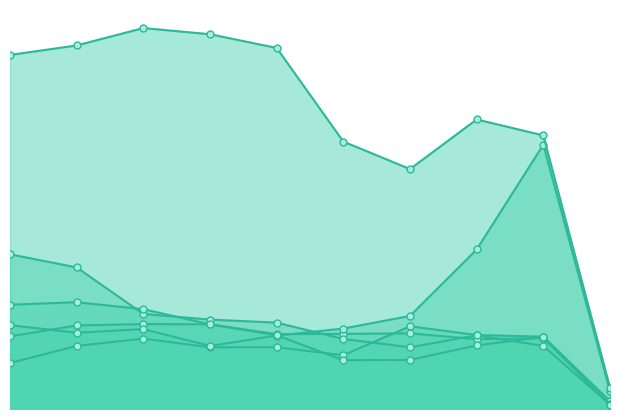

What is the difference between the Theft values at 2015 and 2021?

407